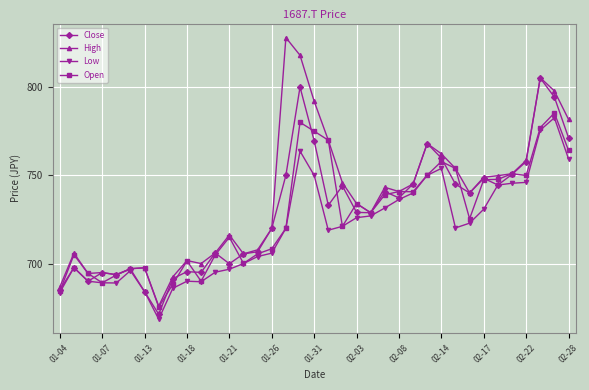

In High, how many points are higher than both neighbors (excluding endpoints)?

9